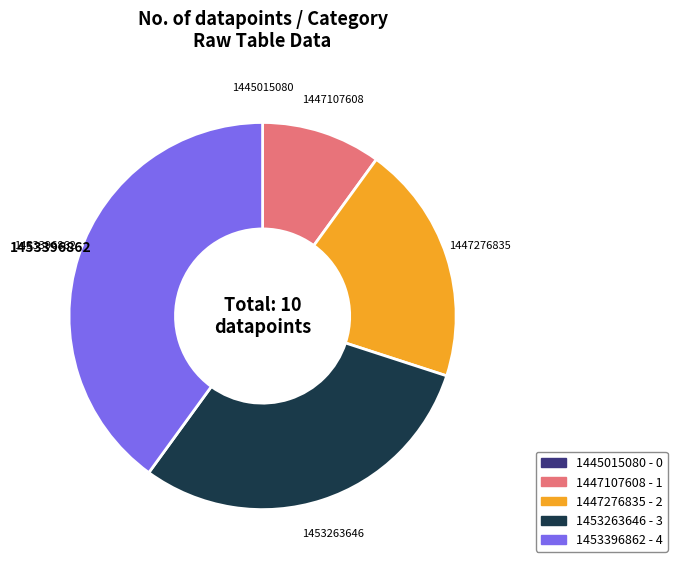

Which category has the biggest portion of the pie?

1453396862